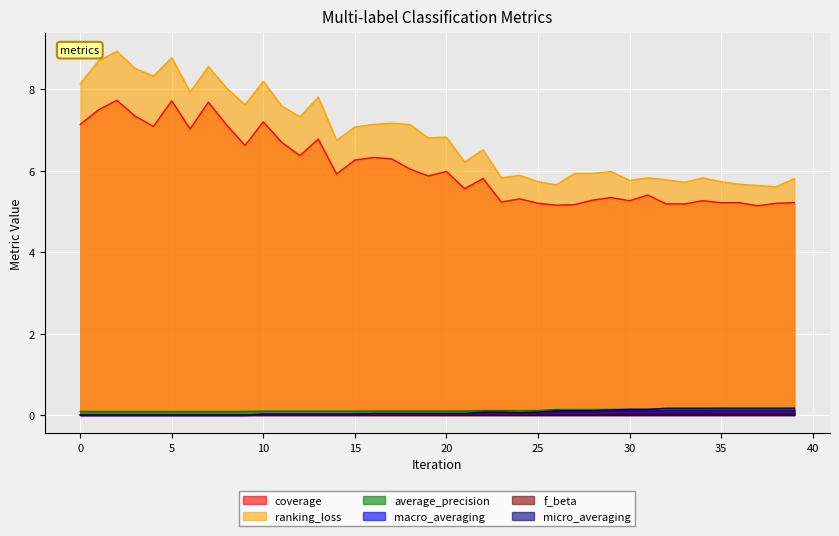

What are all the series names shown in the legend?

coverage, ranking_loss, average_precision, macro_averaging, f_beta, micro_averaging